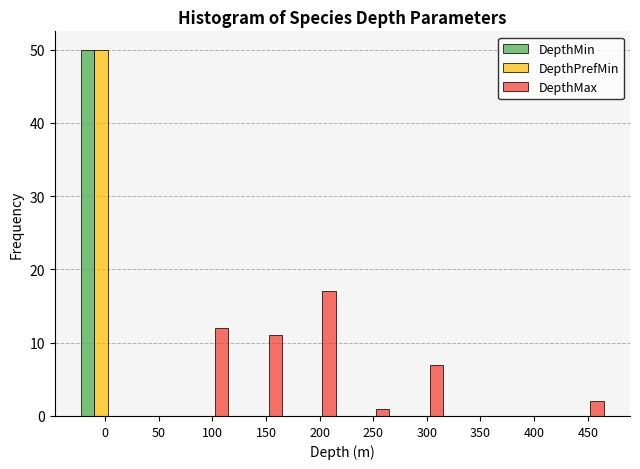

Reading right to left, transcribe all the data shown in this chart.

DepthMin: 450=0	400=0	350=0	300=0	250=0	200=0	150=0	100=0	50=0	0=50
DepthPrefMin: 450=0	400=0	350=0	300=0	250=0	200=0	150=0	100=0	50=0	0=50
DepthMax: 450=2	400=0	350=0	300=7	250=1	200=17	150=11	100=12	50=0	0=0